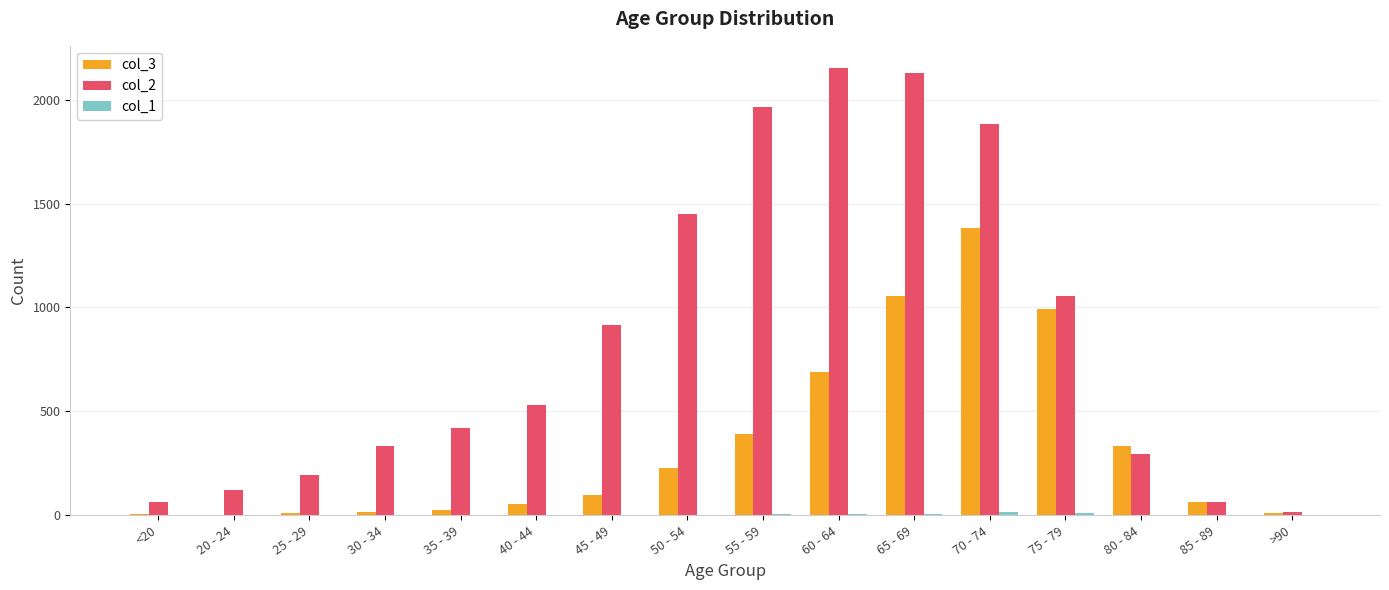

What is the greatest value displayed?

2151